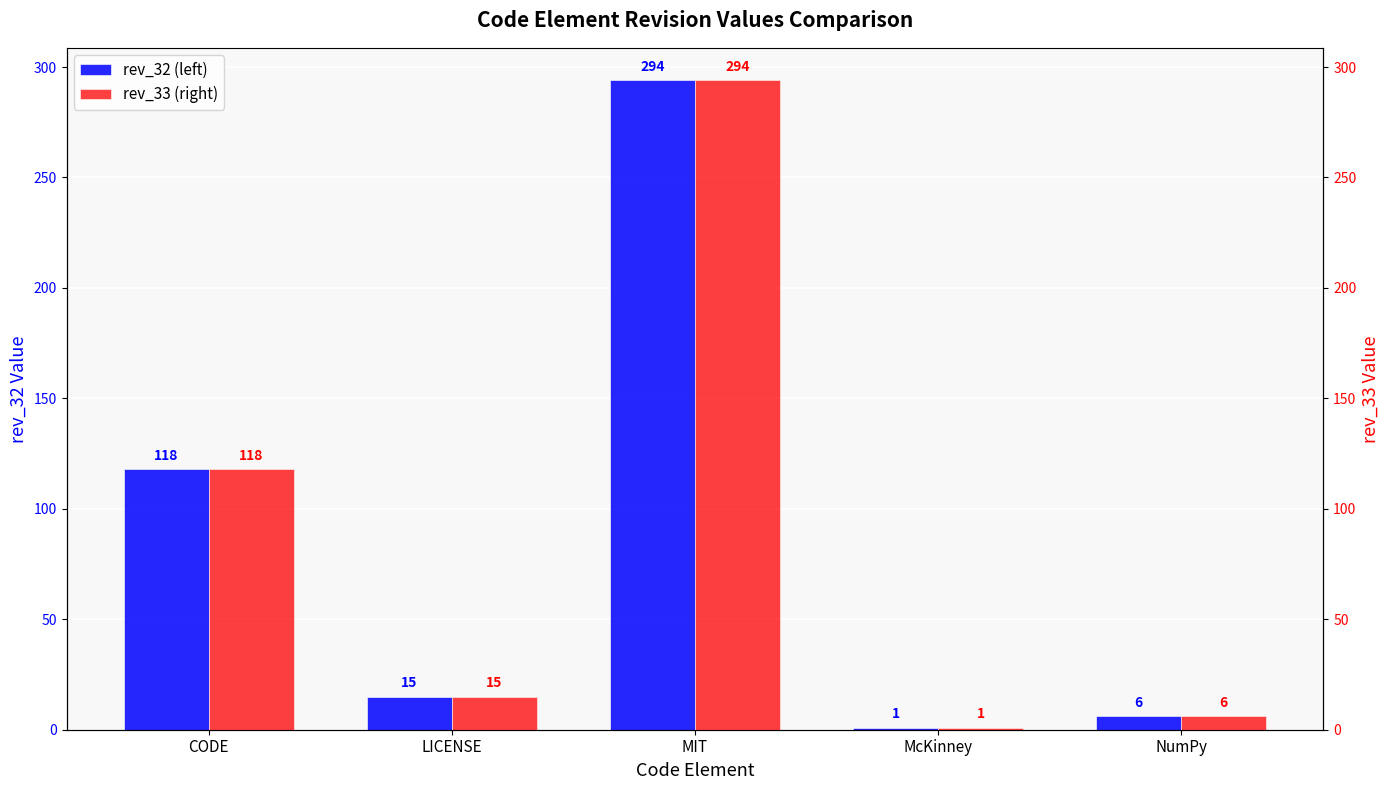

What is the difference between the second highest and minimum values in the rev_32 series?

117